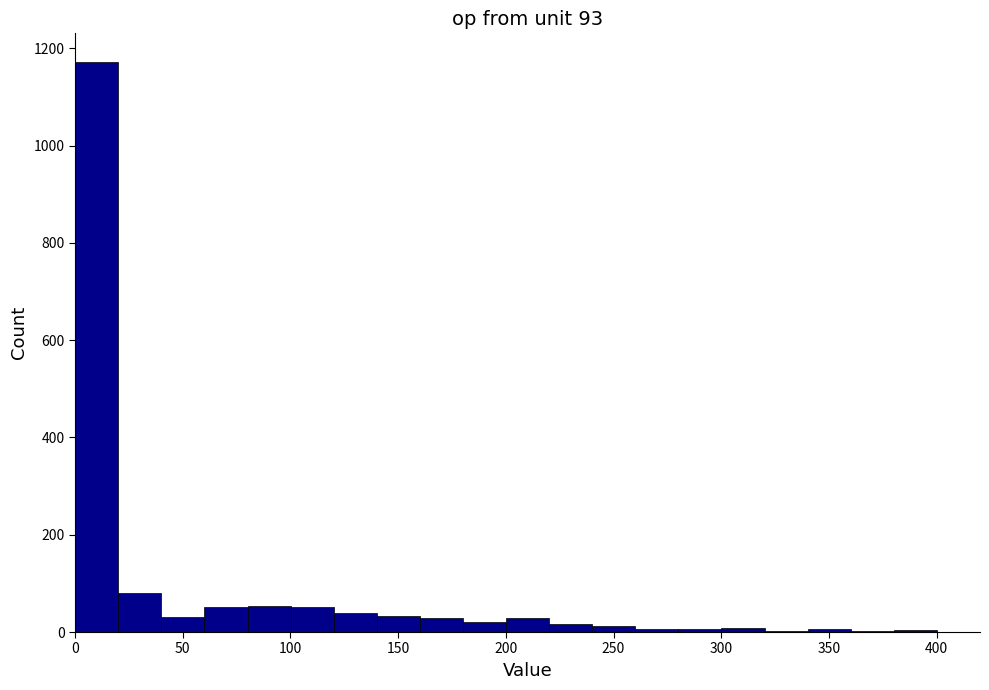

Which range on the x-axis has the tallest bar?

0 to 20